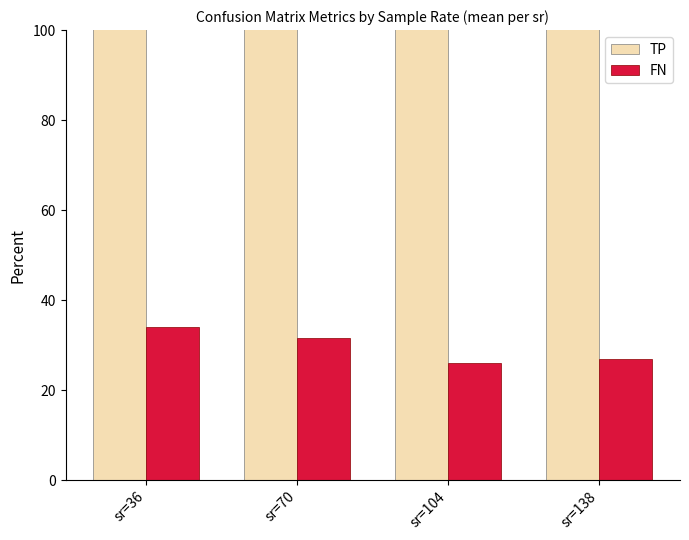

Which category has the highest value in the TP series?

sr=138